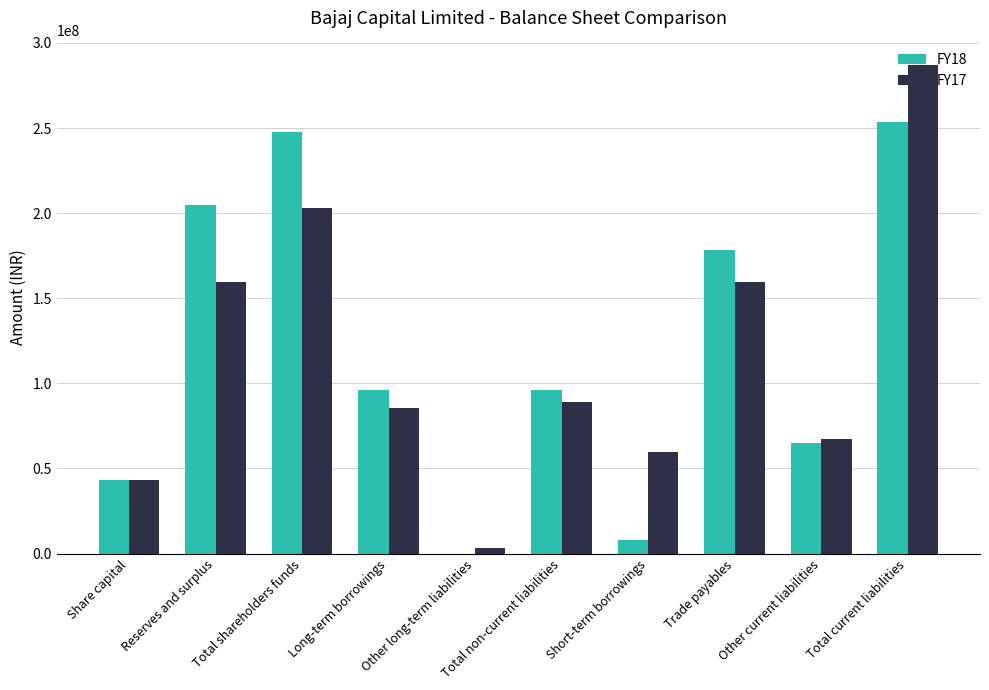

At which category is the sum across all series the highest?

Total current liabilities